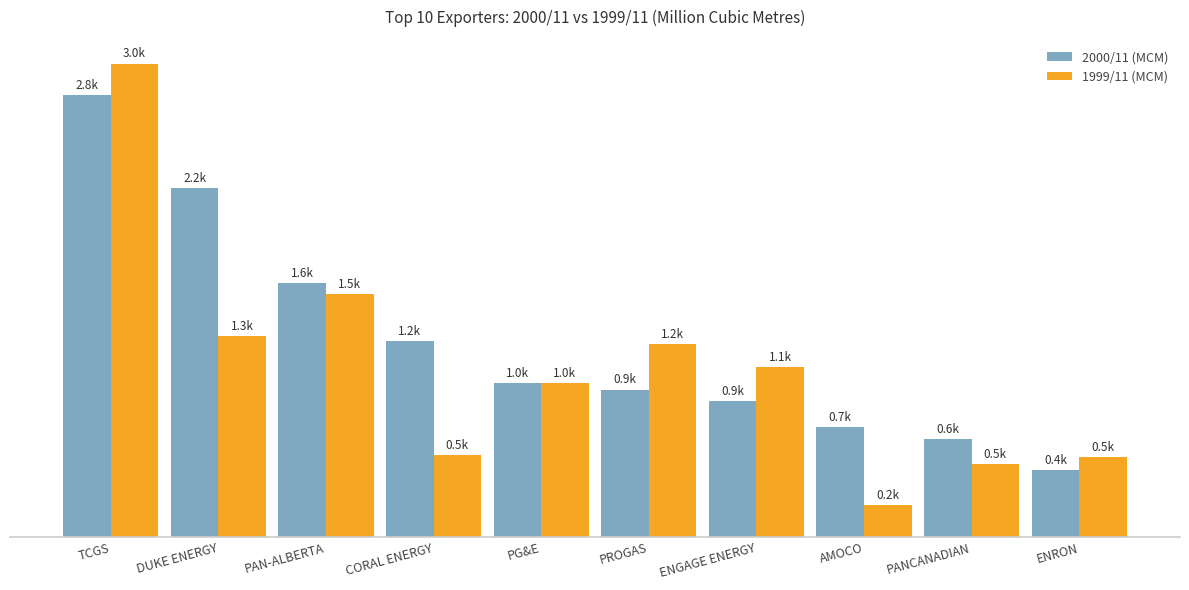

Are the bars grouped side by side (vs. stacked)?

Yes